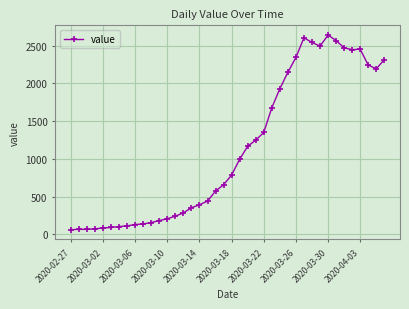

What is the value of the 11th point from the left?

156